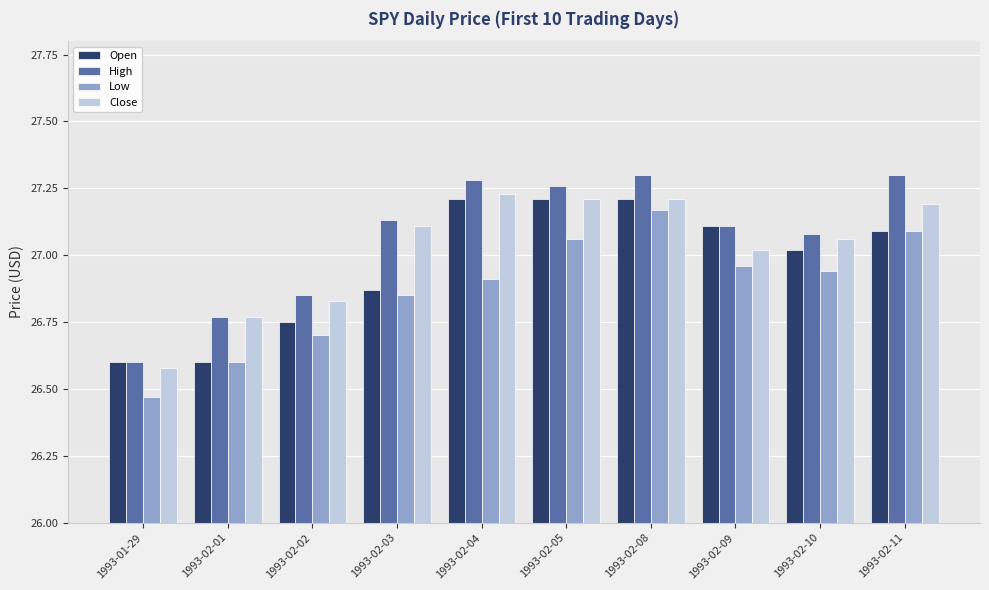

What is the difference between the maximum and minimum values in the Low series?

0.7